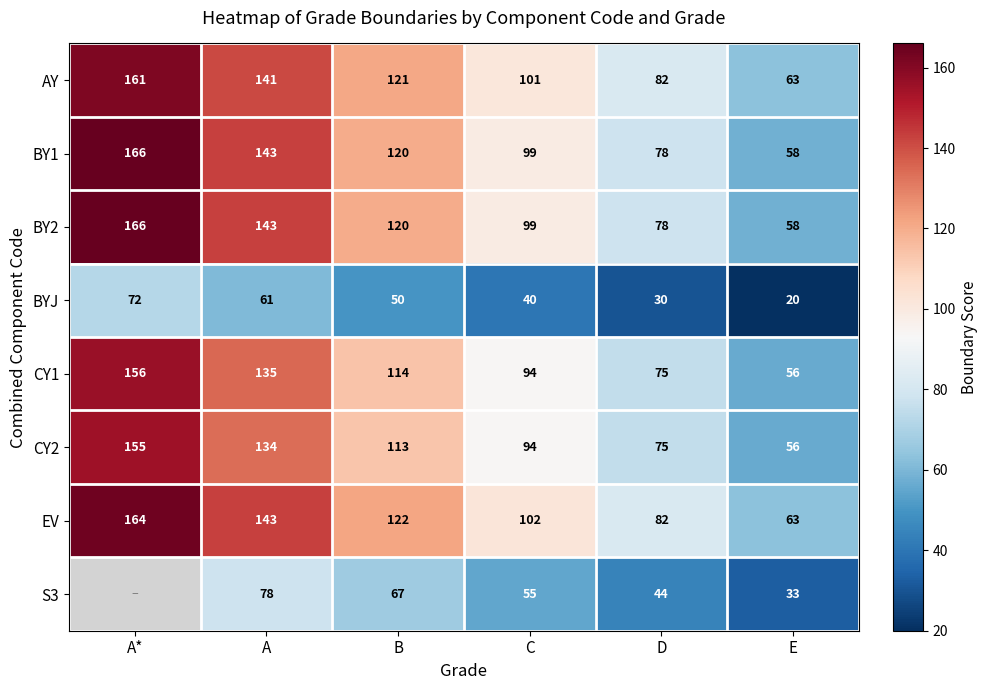

Where is BYJ nearest to the value 46?

B